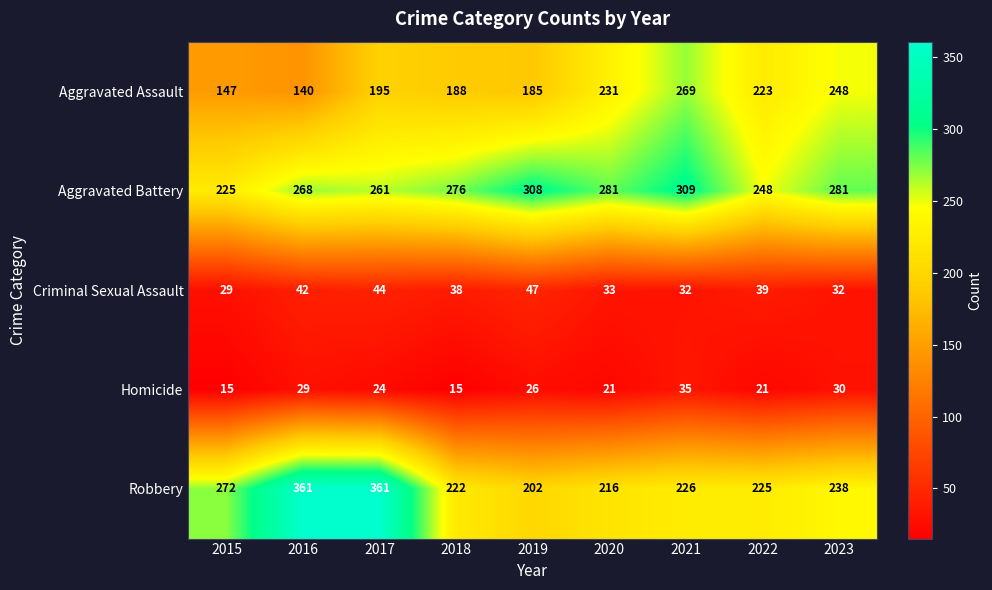

Rank the series by their maximum value, from lowest to highest.

Homicide, Criminal Sexual Assault, Aggravated Assault, Aggravated Battery, Robbery